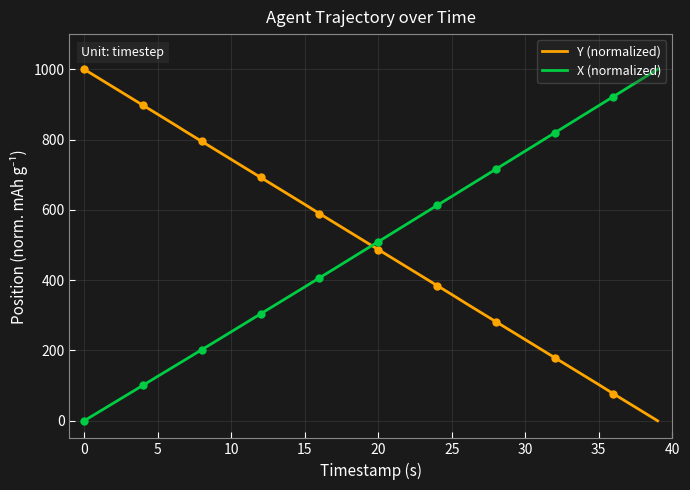

What is the difference between the maximum and minimum values in the X (normalized) series?

1000.0